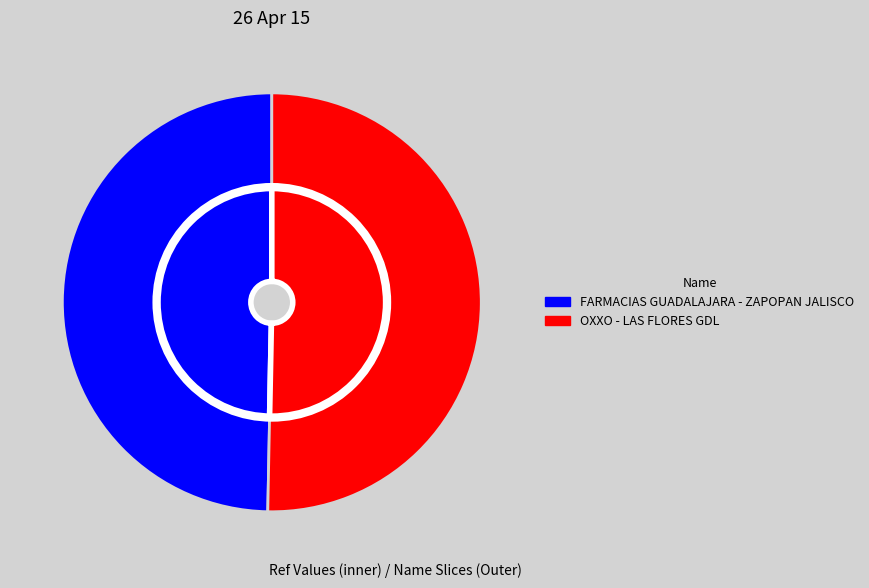

To the nearest percent, what percentage of the pie is FARMACIAS GUADALAJARA - ZAPOPAN JALISCO?

50%